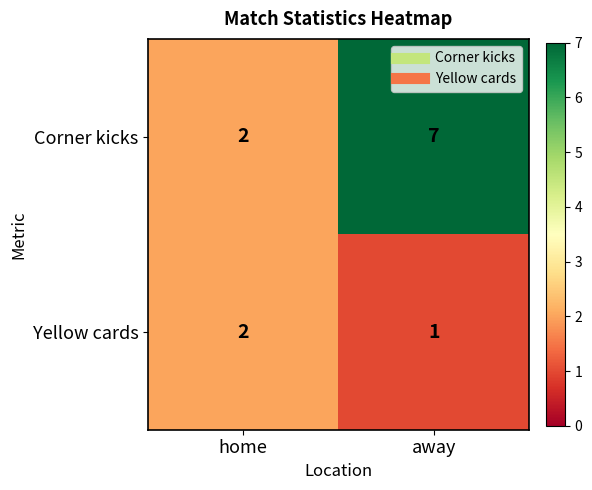

What is the difference between the Corner kicks values at away and home?

5